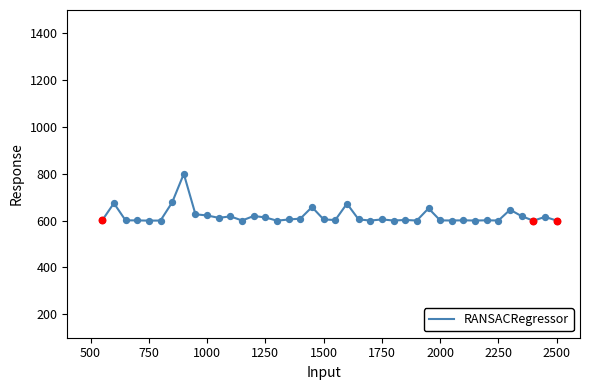

What is the difference between the maximum and minimum values?

200.0